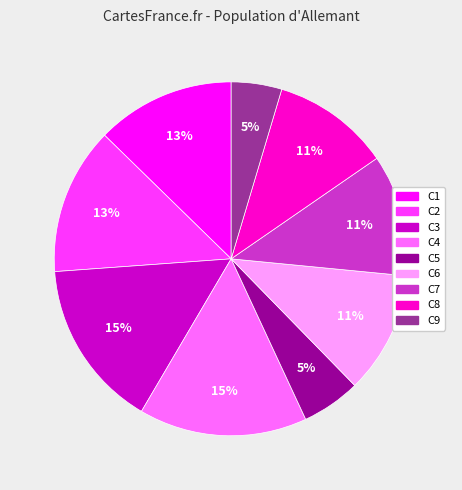

Count the number of slices in the pie.

9